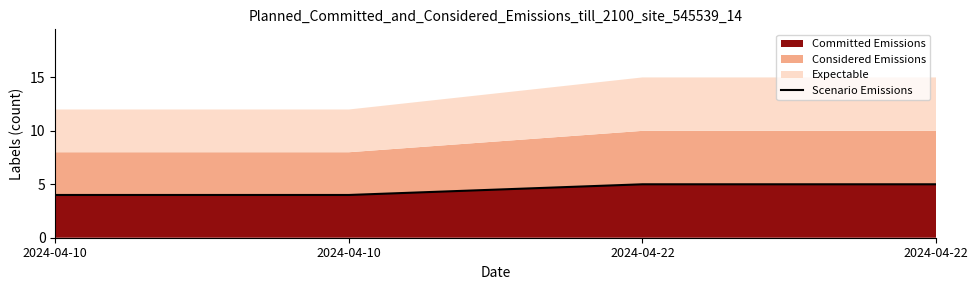

Is it true that the value at 2024-04-22 is 5?

True